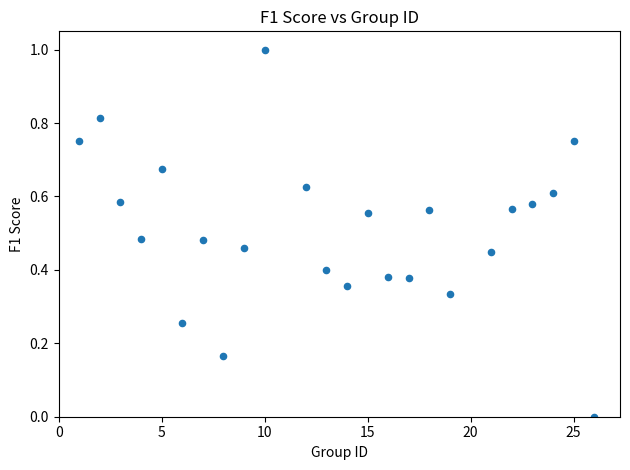

What is the range of Y values (max minus min)?

1.0